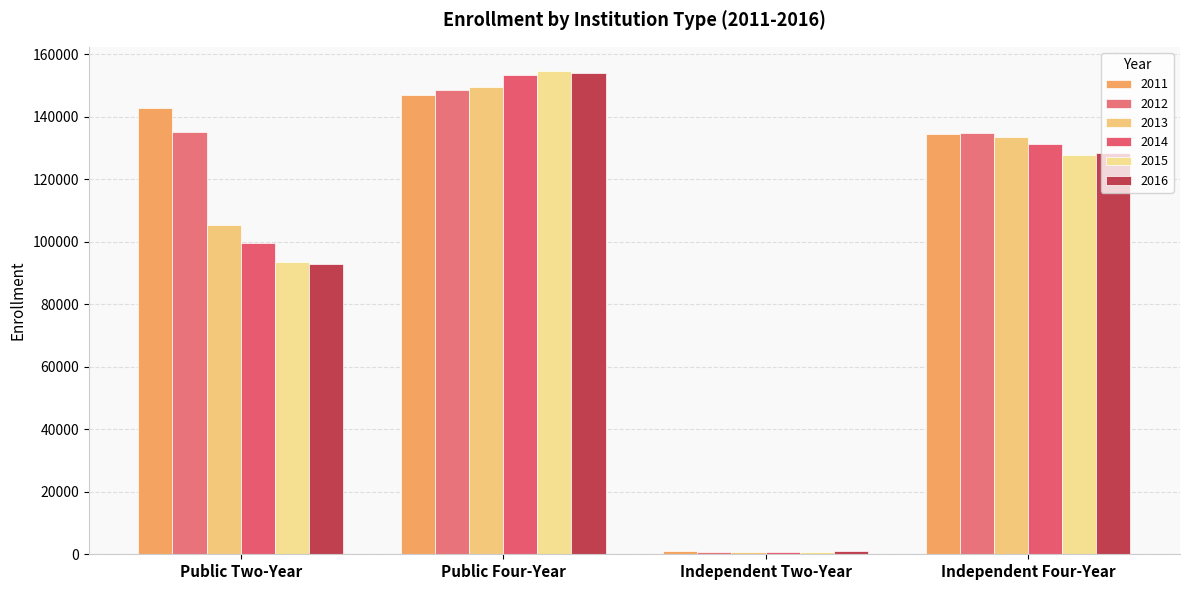

True or false: 2014 has a value of 131283 at Independent Four-Year.

True